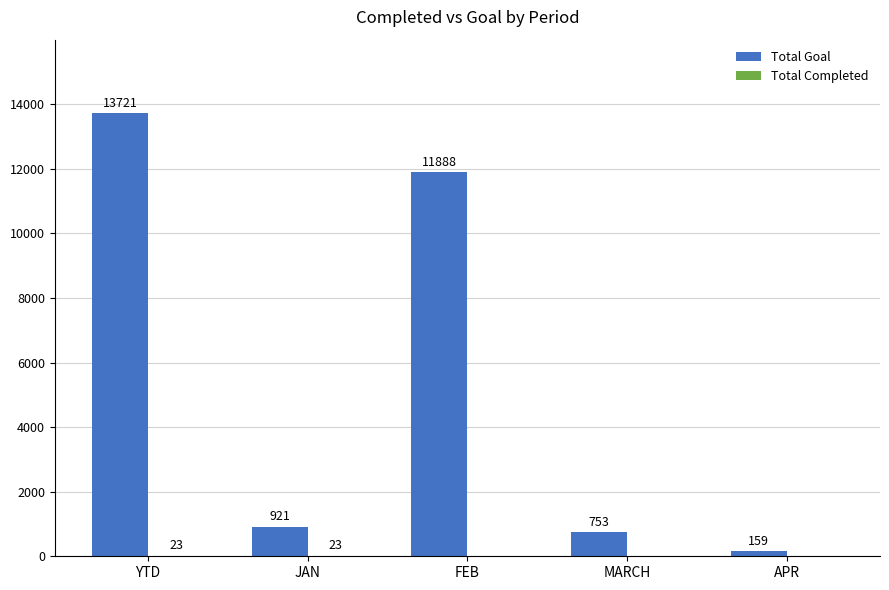

Are the bars grouped side by side (vs. stacked)?

Yes